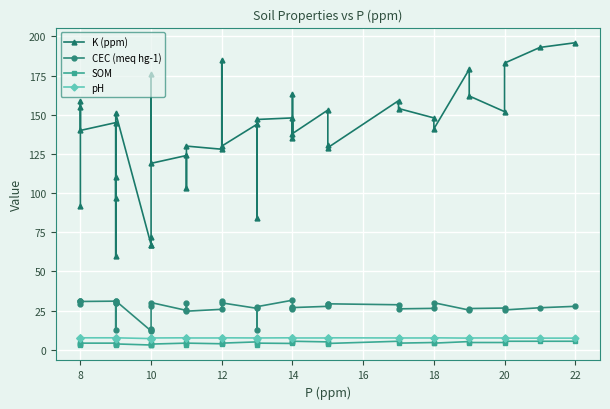

At how many categories does at least one series exceed 71?

37